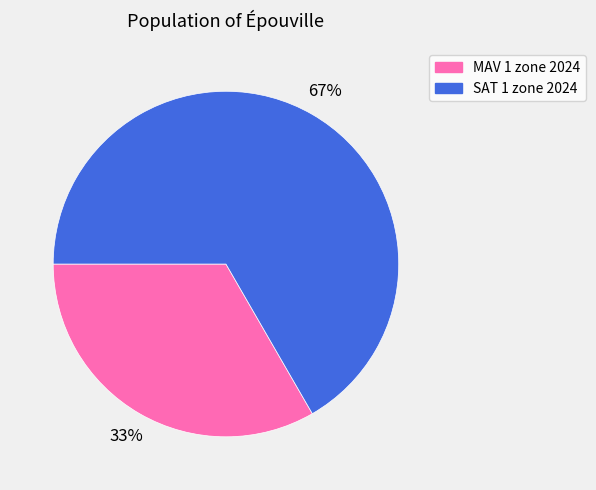

Approximately how many times larger is the value at SAT 1 zone 2024 compared to MAV 1 zone 2024?

2.0